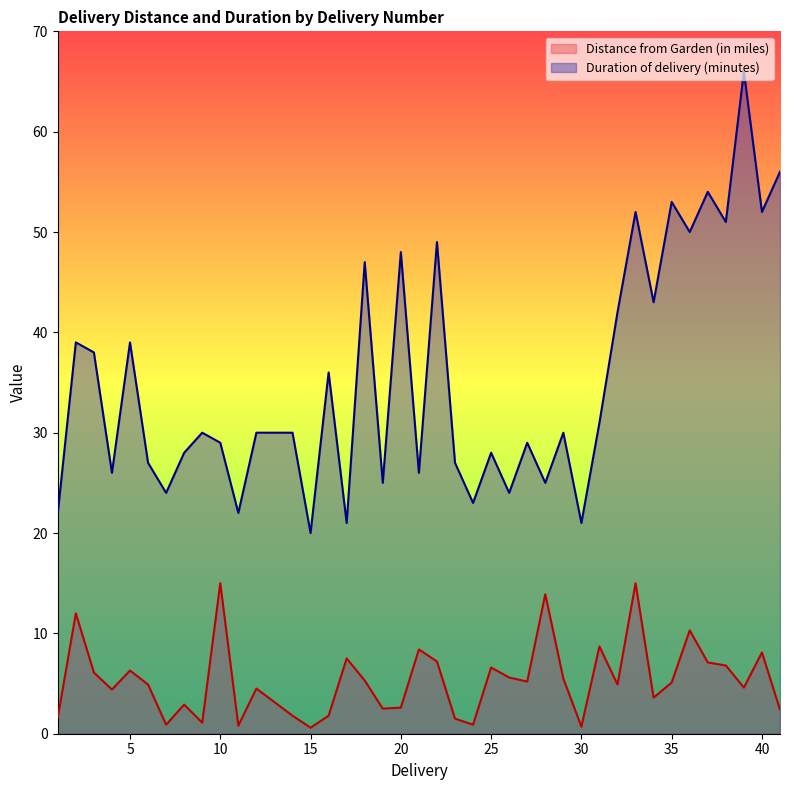

What is the spread (max minus min) of values at 9?

28.9